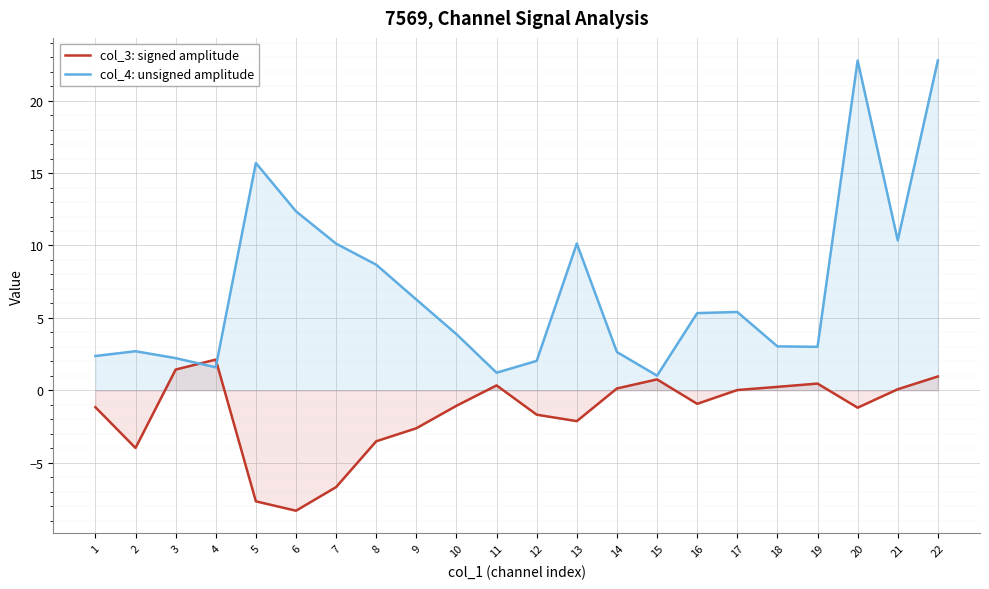

Which series has the largest range (max minus min)?

col_4: unsigned amplitude